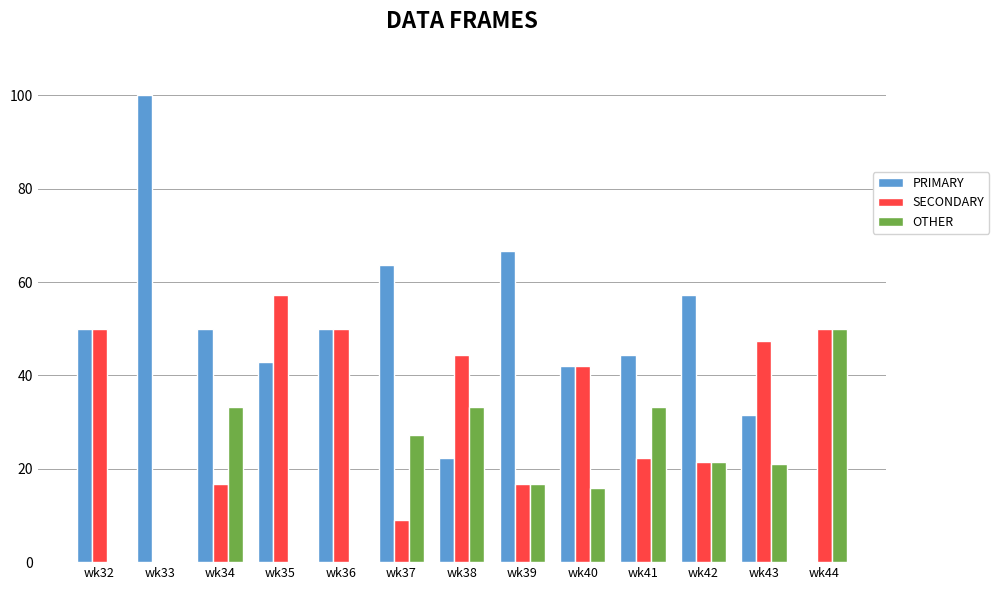

The OTHER series shows 21.5 at wk40. True or false?

False